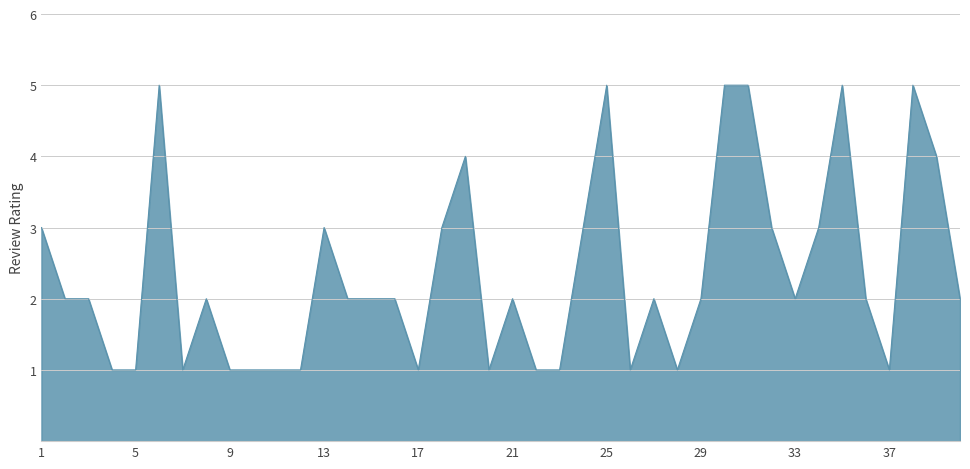

What is the difference between the maximum and minimum values?

4